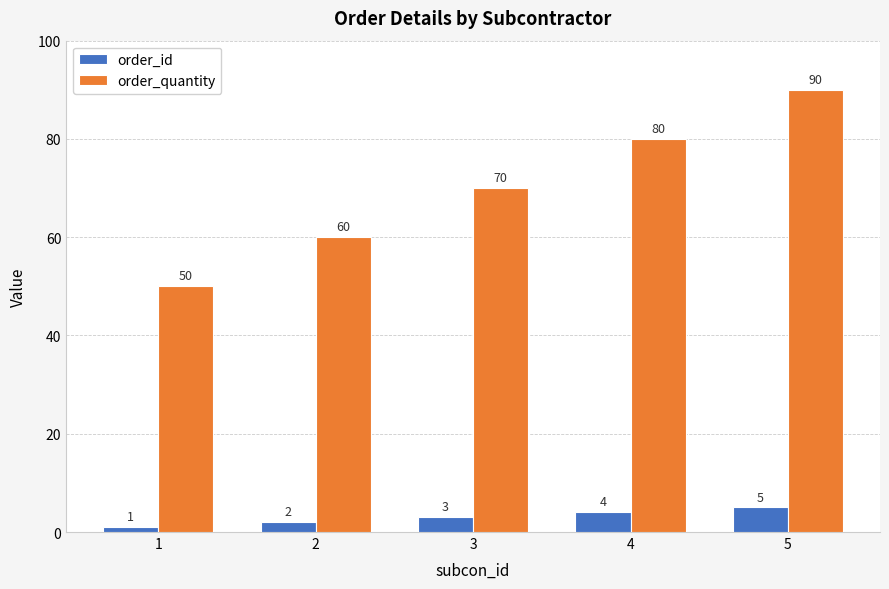

Reading left to right, list all the values displayed in this chart.

order_id: 1=1	2=2	3=3	4=4	5=5
order_quantity: 1=50	2=60	3=70	4=80	5=90